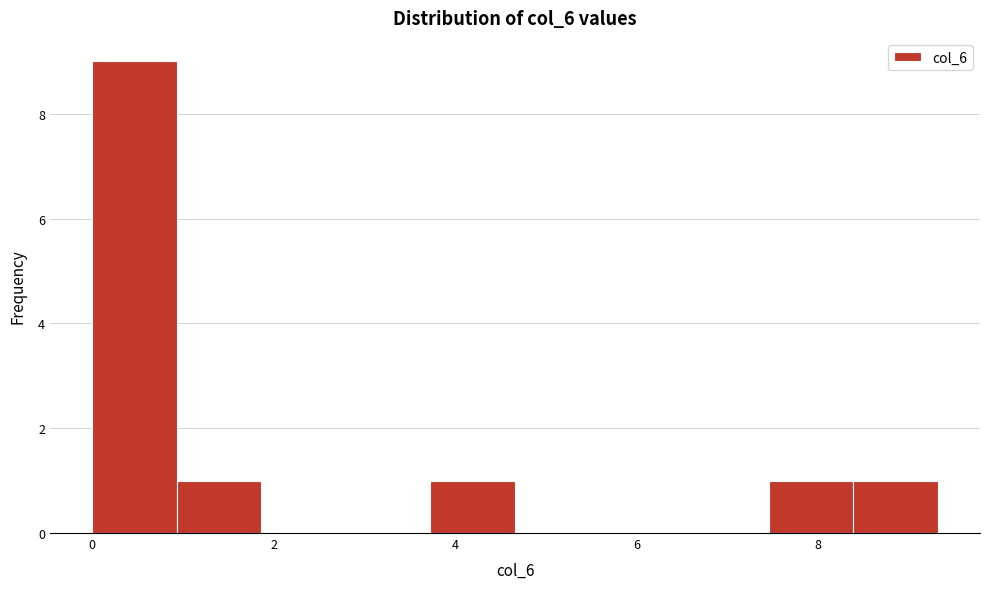

Over which range of the x-axis is the bar tallest?

0.0 to 1.0